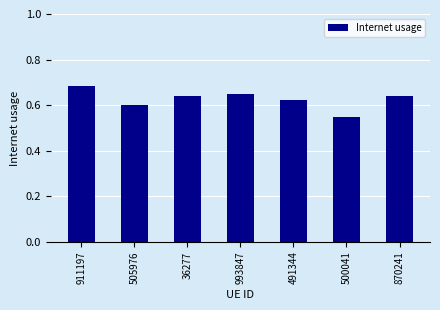

The value at 36277 is 0.3. True or false?

False